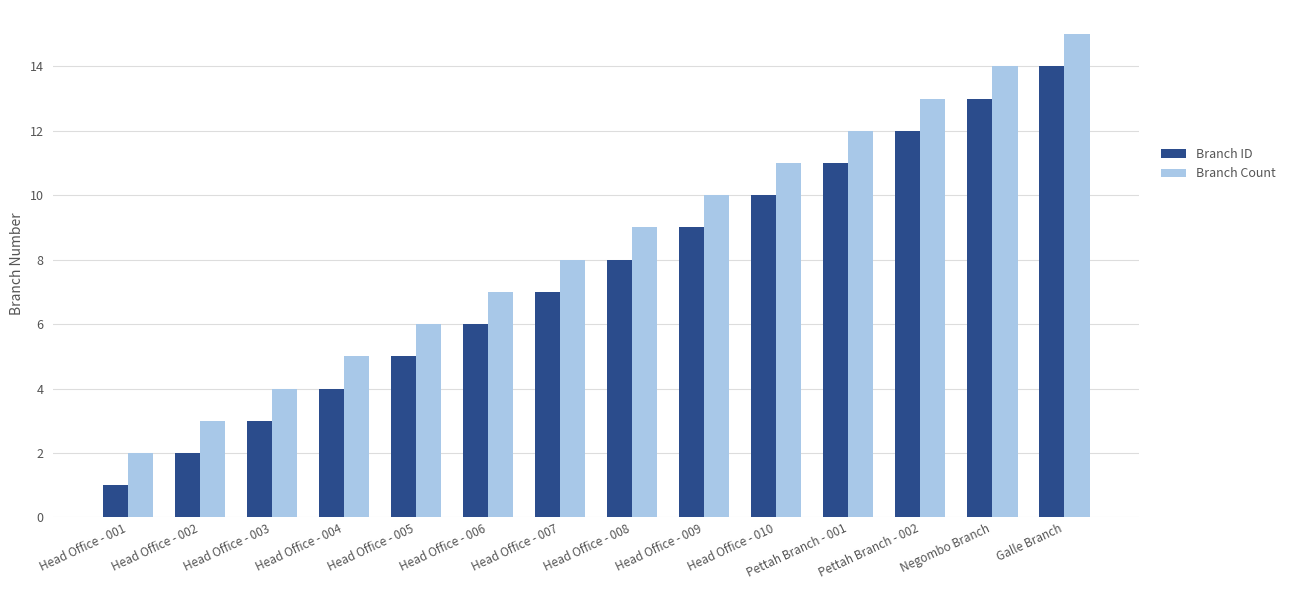

What is the smallest value displayed?

1